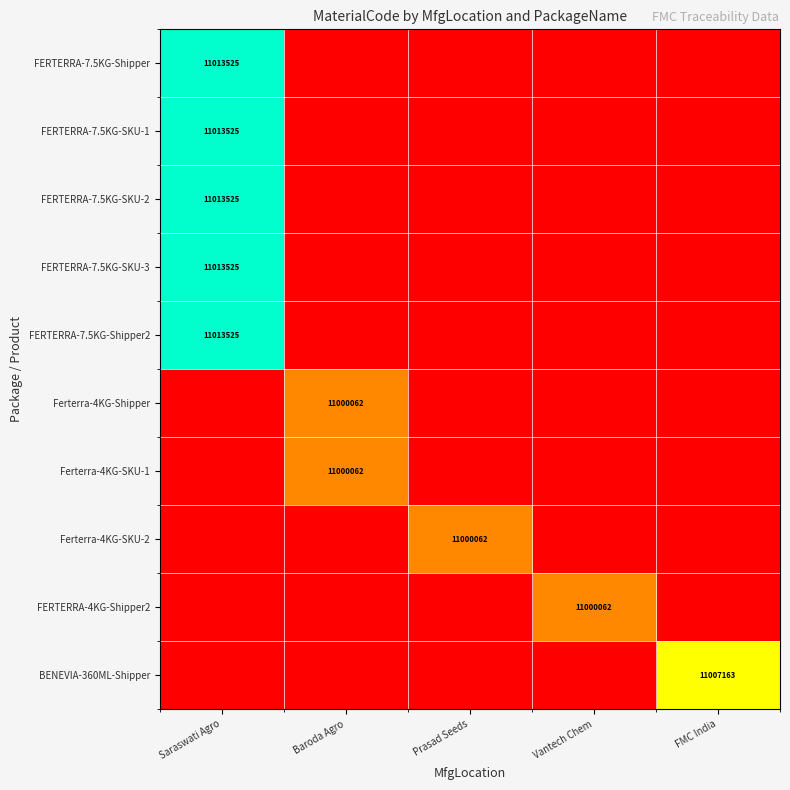

True or false: FERTERRA-7.5KG-Shipper has a value of 19220859 at Saraswati Agro.

False